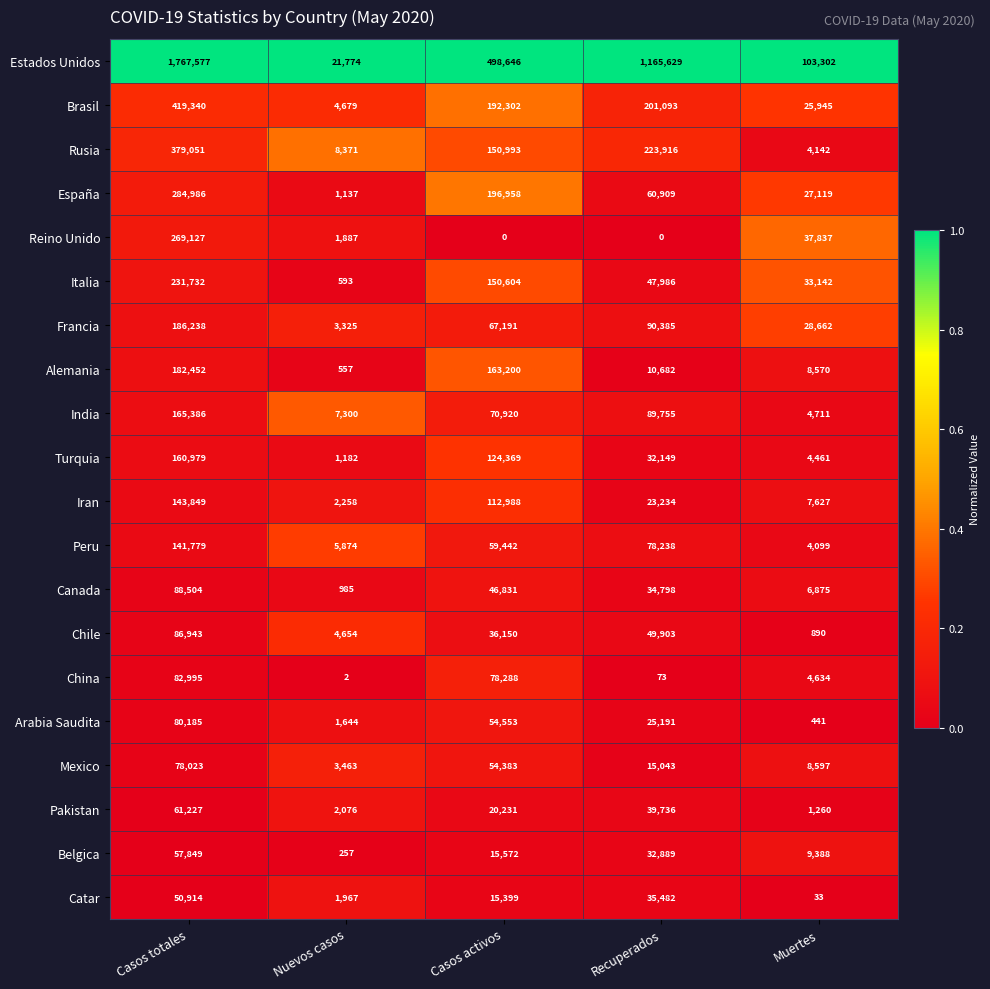

What is the spread (max minus min) of values at Recuperados?

1165629